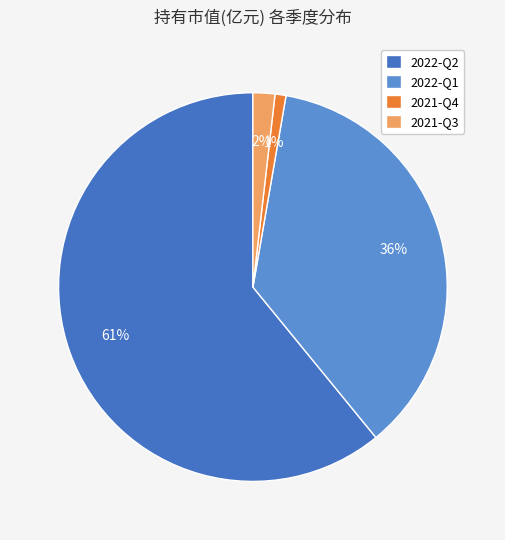

Does 2022-Q1 account for over 50% of the chart?

No